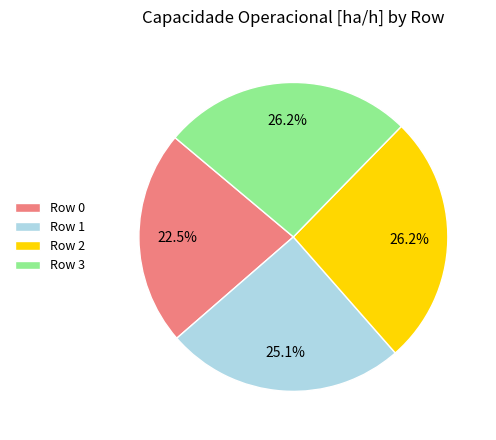

What is the ratio of the value at Row 1 to the value at Row 2?

1.0